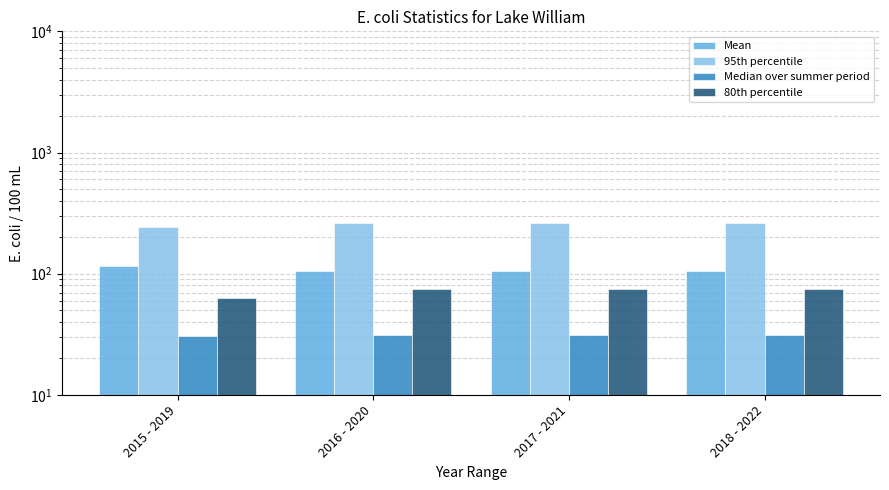

What is the difference between the highest and lowest values at 2015 - 2019?

214.4